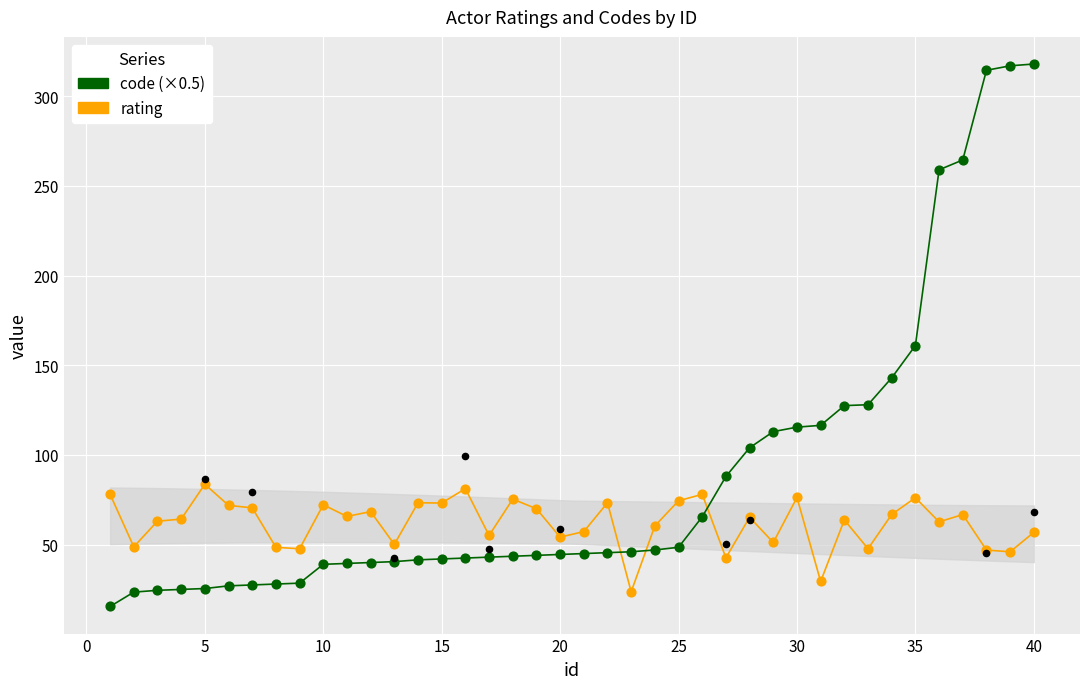

At how many categories does at least one series exceed 38?

40